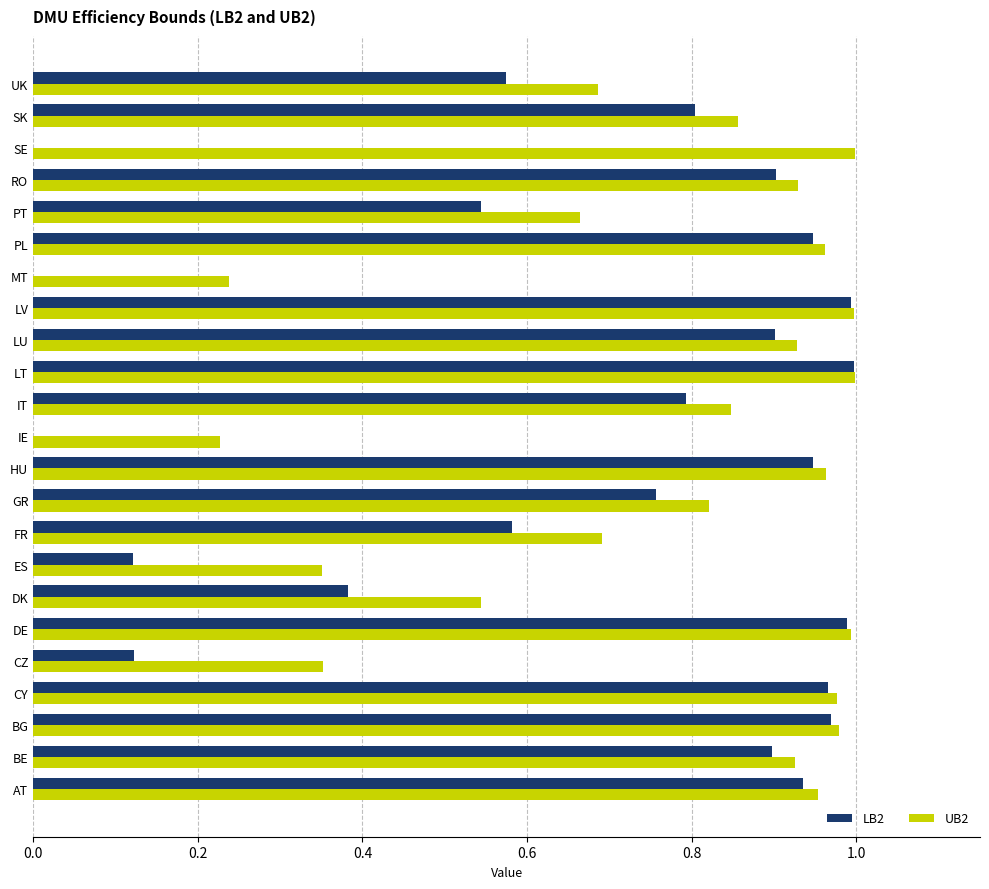

True or false: UB2 has a value of 1.0 at LV.

True